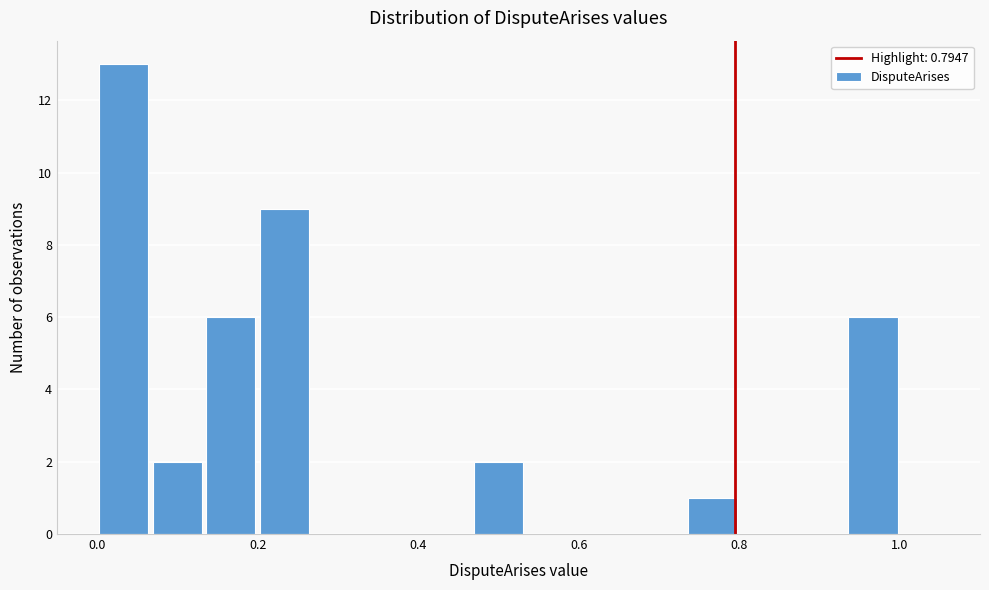

Read against the x-axis, roughly where is the centre of the tallest bar?

0.04